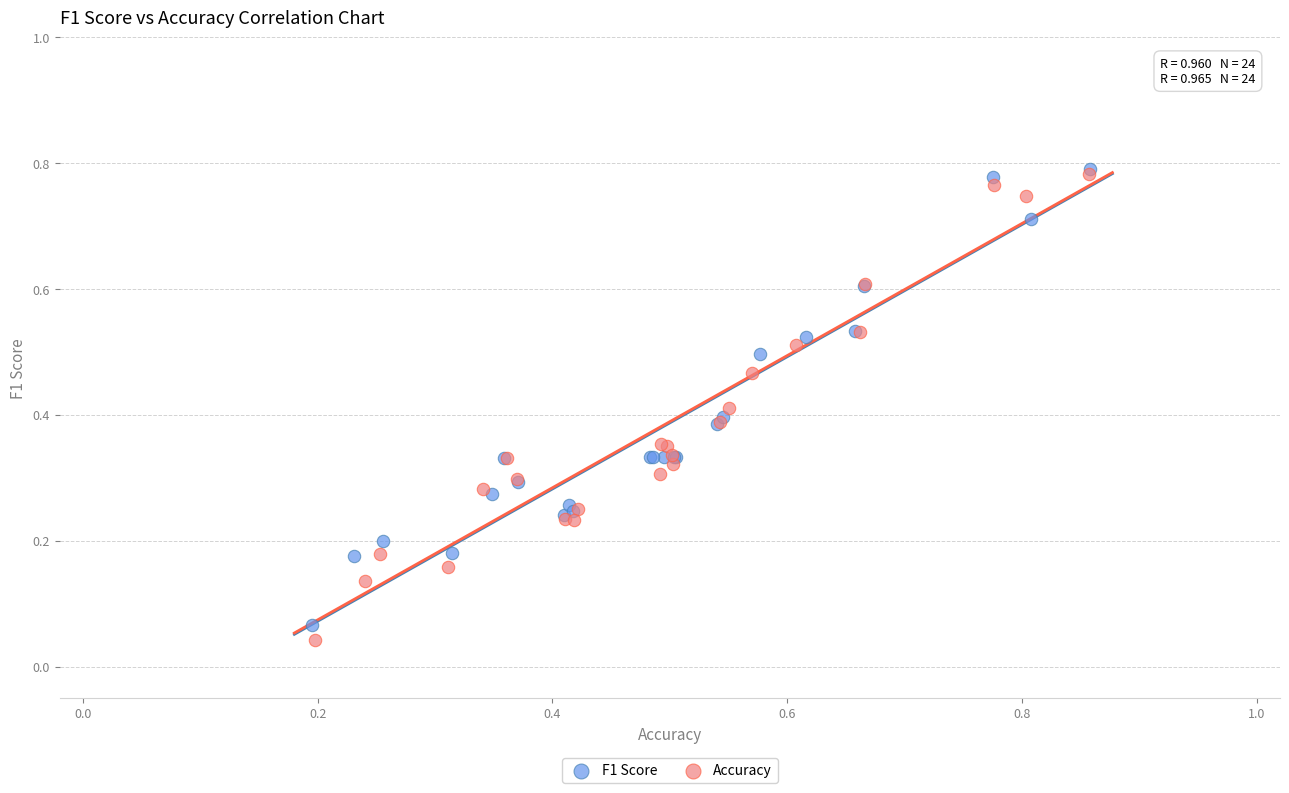

What are all the series names shown in the legend?

F1 Score, Accuracy